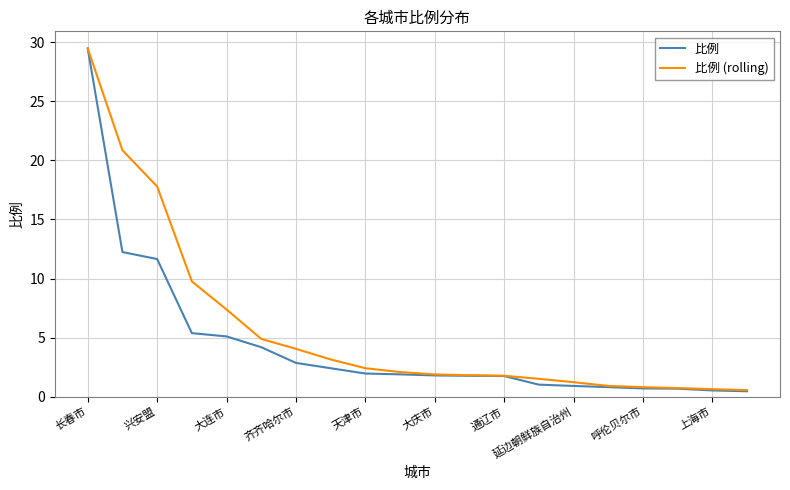

Which series has the largest total across all categories?

比例 (rolling)